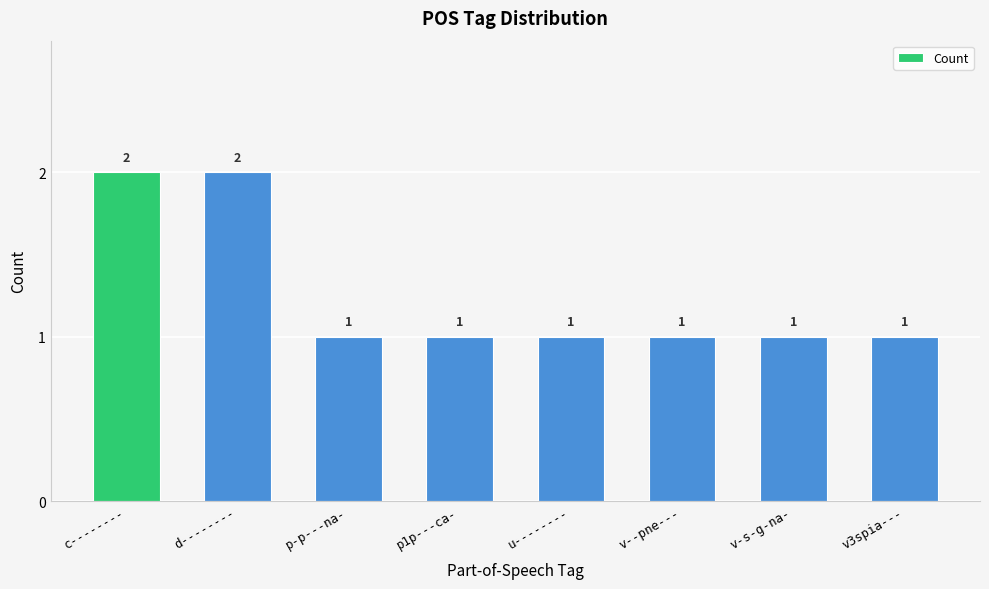

Approximately how many times larger is the value at p-p---na- compared to c--------?

0.5